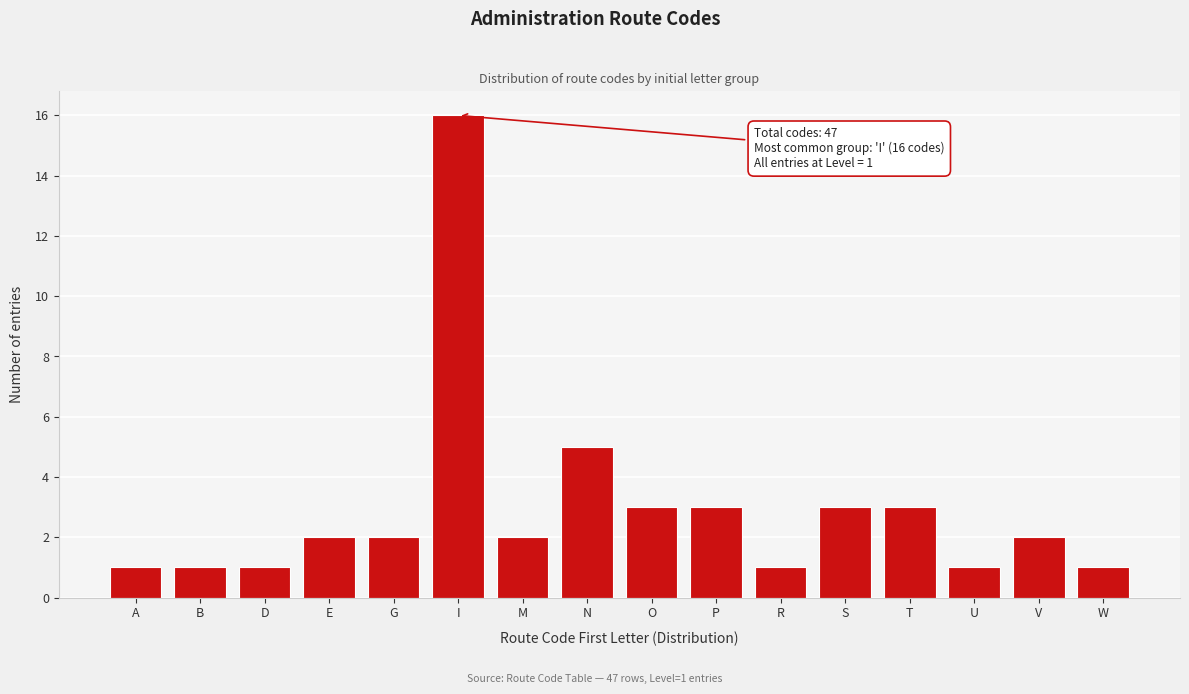

Reading left to right, extract all data points from this chart.

1	1	1	2	2	16	2	5	3	3	1	3	3	1	2	1